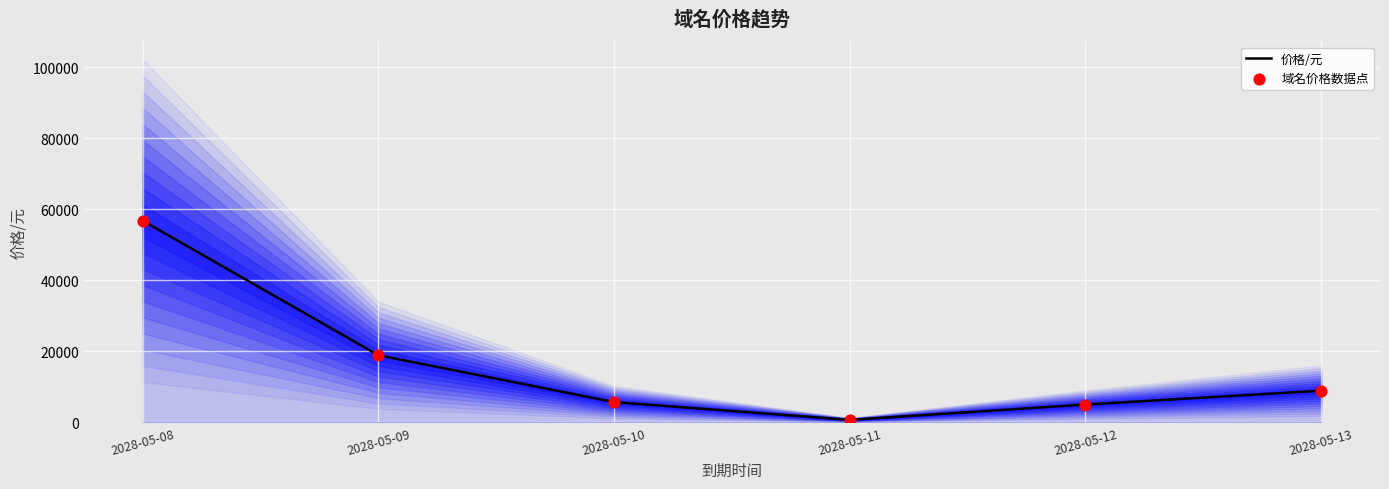

At how many categories does at least one series exceed 14141?

2